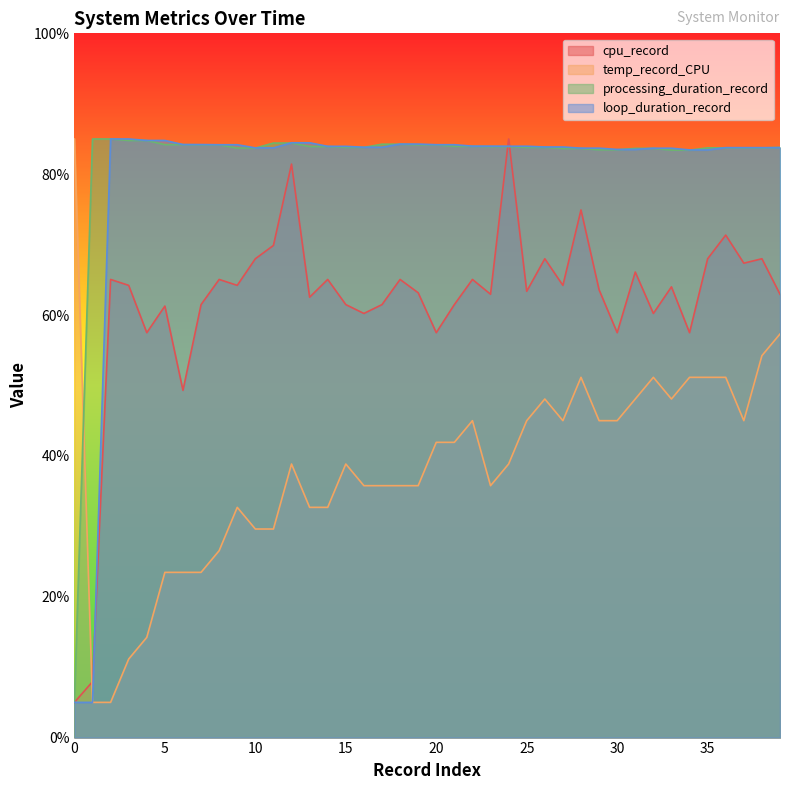

Reading left to right, list all the values displayed in this chart.

cpu_record: 0=5.0	1=7.9	2=65.1	3=64.2	4=57.5	5=61.3	6=49.3	7=61.5	8=65.1	9=64.2	10=68.0	11=69.9	12=81.4	13=62.5	14=65.1	15=61.5	16=60.2	17=61.5	18=65.1	19=63.2	20=57.5	21=61.5	22=65.1	23=63.0	24=85.0	25=63.4	26=68.0	27=64.2	28=74.9	29=63.6	30=57.5	31=66.1	32=60.2	33=64.0	34=57.5	35=68.0	36=71.4	37=67.4	38=68.0	39=63.0
temp_record_CPU: 0=85.0	1=5.0	2=5.0	3=11.2	4=14.2	5=23.5	6=23.5	7=23.5	8=26.5	9=32.7	10=29.6	11=29.6	12=38.8	13=32.7	14=32.7	15=38.8	16=35.8	17=35.8	18=35.8	19=35.8	20=41.9	21=41.9	22=45.0	23=35.8	24=38.8	25=45.0	26=48.1	27=45.0	28=51.2	29=45.0	30=45.0	31=48.1	32=51.2	33=48.1	34=51.2	35=51.2	36=51.2	37=45.0	38=54.2	39=57.3
processing_duration_record: 0=5.0	1=85.0	2=85.0	3=84.8	4=84.8	5=84.2	6=84.2	7=84.2	8=84.2	9=83.7	10=83.7	11=84.4	12=84.4	13=83.9	14=83.9	15=83.8	16=83.8	17=84.3	18=84.3	19=84.2	20=84.2	21=84.0	22=84.0	23=83.9	24=83.9	25=83.8	26=83.8	27=83.7	28=83.7	29=83.5	30=83.5	31=83.7	32=83.7	33=83.4	34=83.4	35=83.7	36=83.7	37=83.7	38=83.7	39=83.8
loop_duration_record: 0=5.0	1=5.0	2=85.0	3=85.0	4=84.8	5=84.8	6=84.2	7=84.2	8=84.2	9=84.2	10=83.7	11=83.7	12=84.5	13=84.5	14=84.0	15=84.0	16=83.8	17=83.8	18=84.3	19=84.3	20=84.2	21=84.2	22=84.0	23=84.0	24=84.0	25=84.0	26=83.9	27=83.9	28=83.7	29=83.7	30=83.5	31=83.5	32=83.7	33=83.7	34=83.4	35=83.4	36=83.8	37=83.8	38=83.8	39=83.8